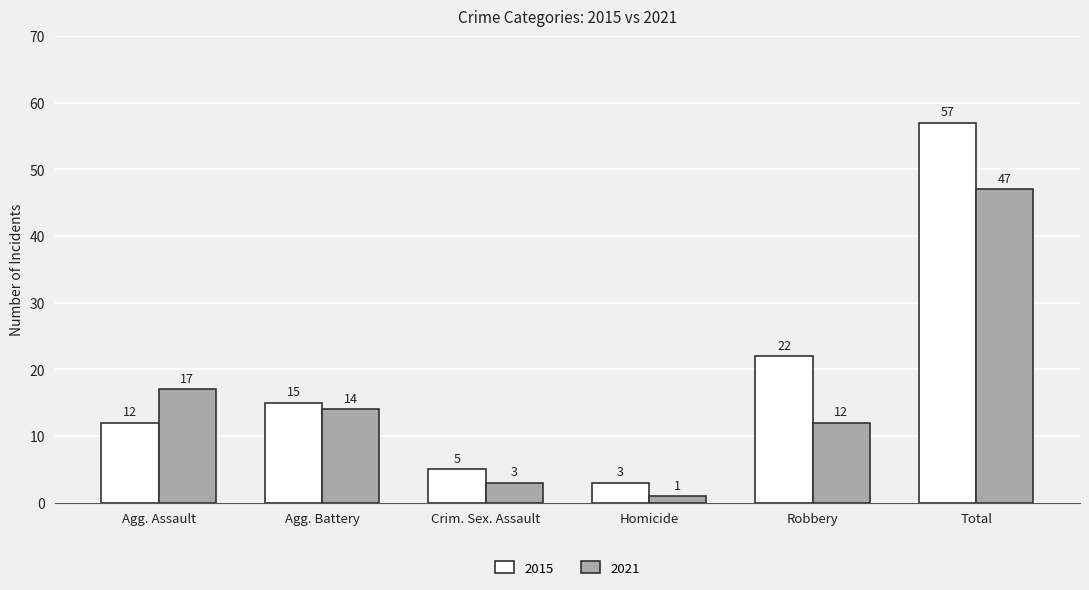

At which label does 2021 reach its minimum?

Homicide